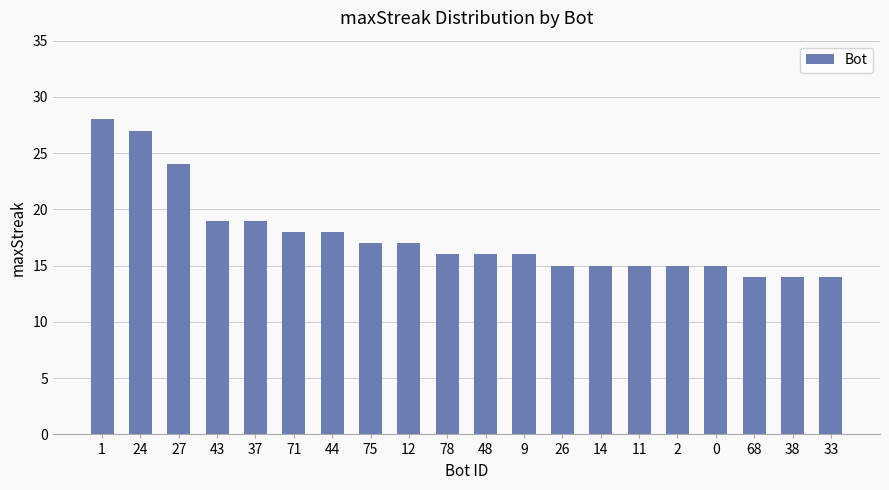

Count the number of categories in the chart.

20